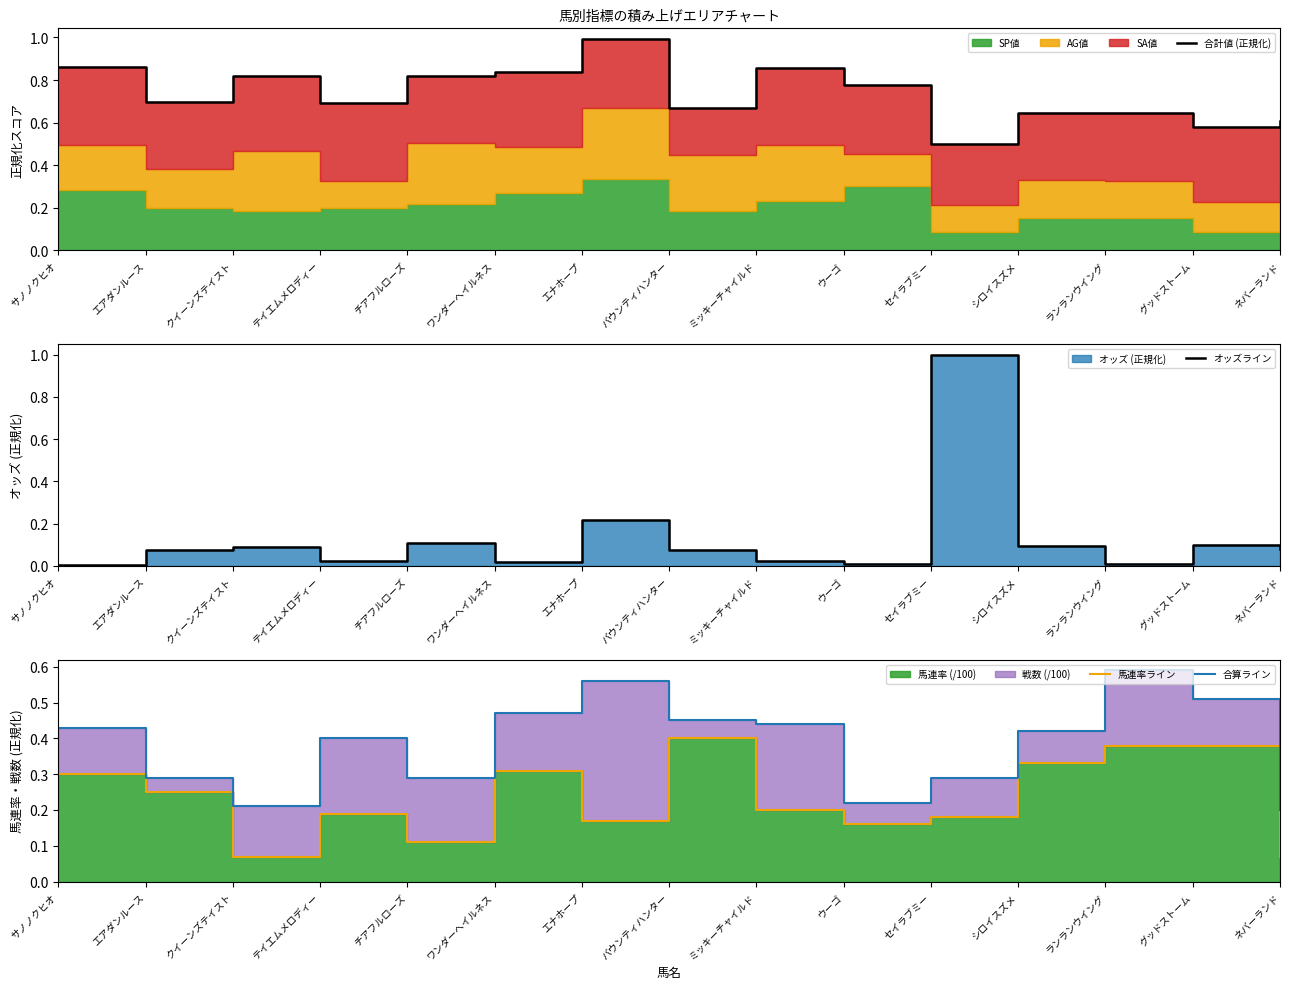

True or false: 馬連率ライン and 合算ライン intersect in this chart.

False